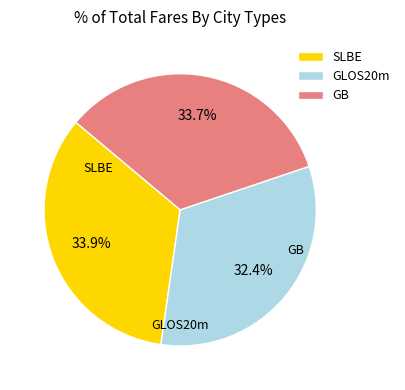

Approximately how many times larger is the value at GLOS20m compared to SLBE?

1.0